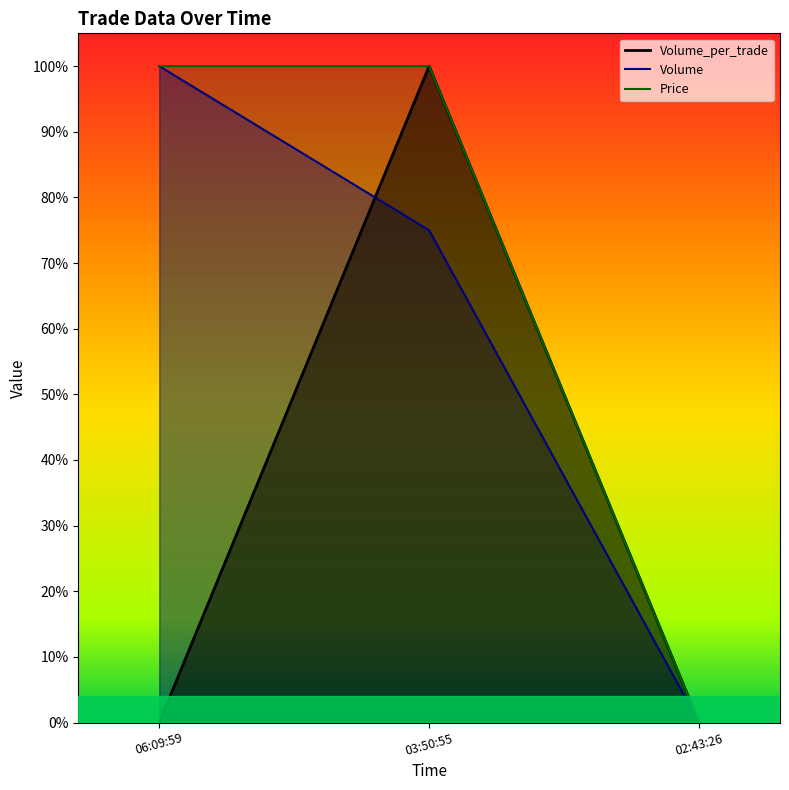

List the series in order of their overall mean, highest first.

Price, Volume, Volume_per_trade